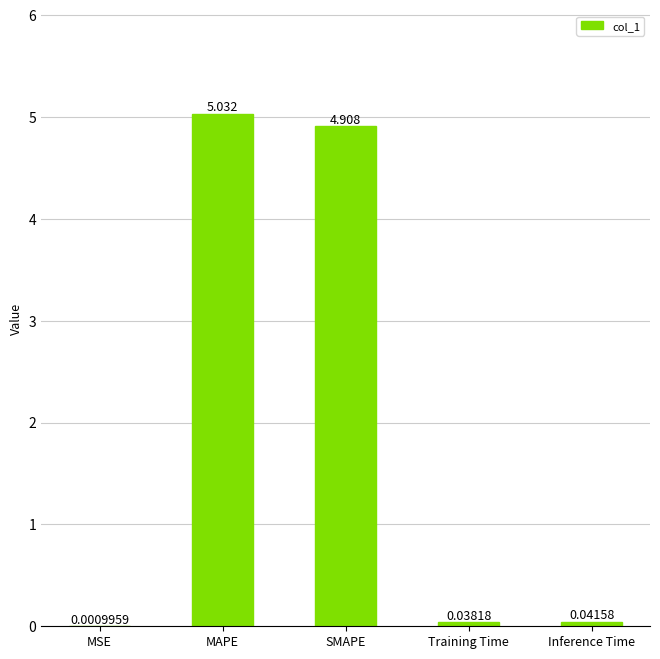

At which label is the value closest to 2?

Inference Time